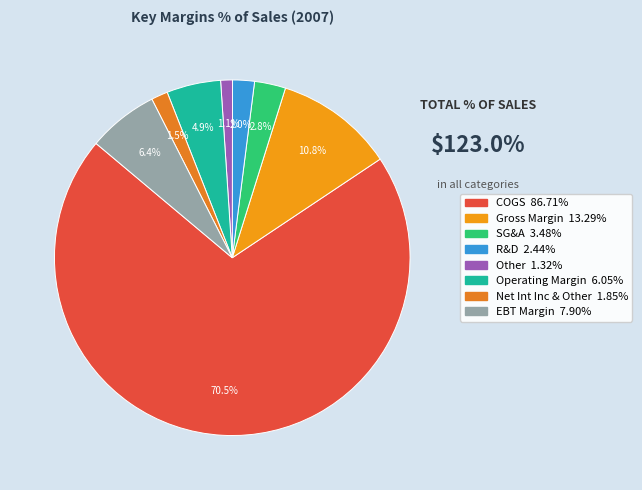

Count the number of slices in the pie.

8